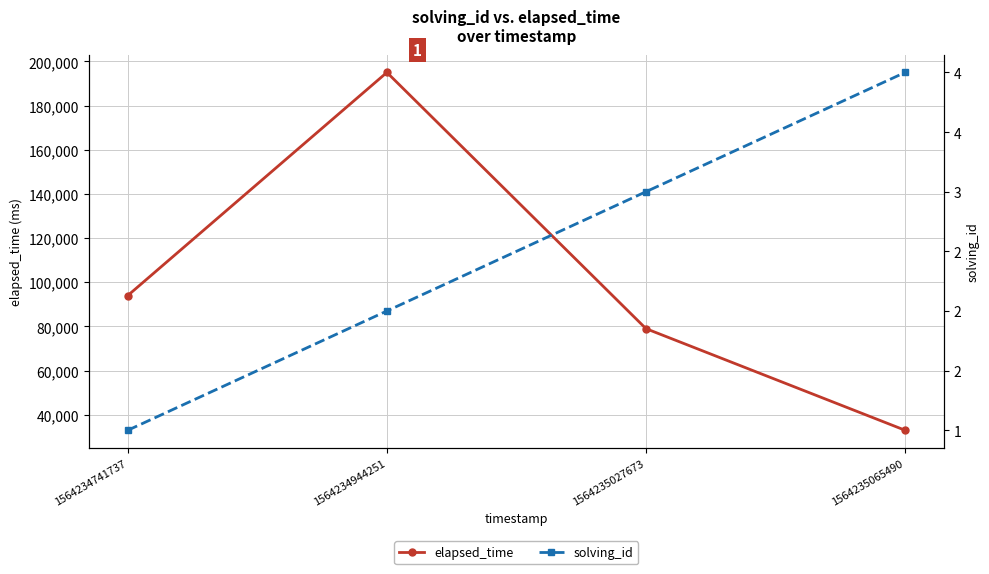

Is it true that solving_id equals 0 at 1564234741737?

False